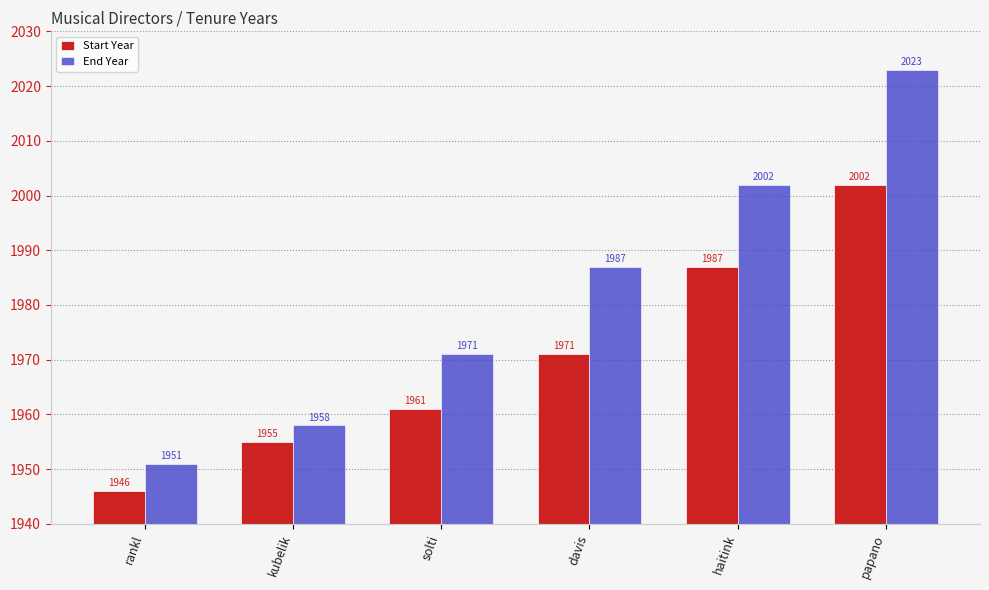

Which series has the largest total across all categories?

End Year